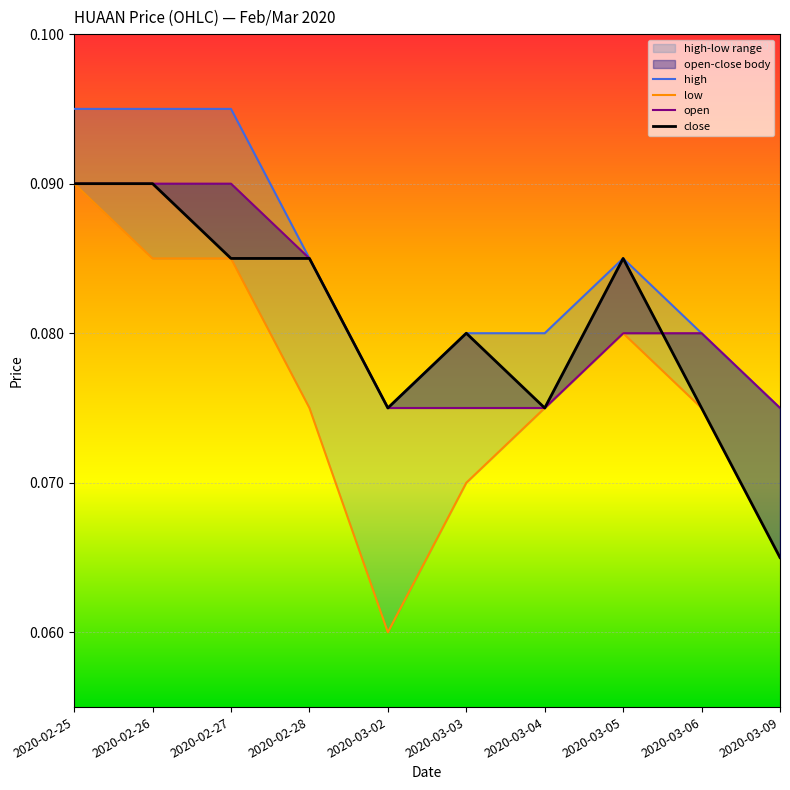

How many lines are shown in the chart?

4